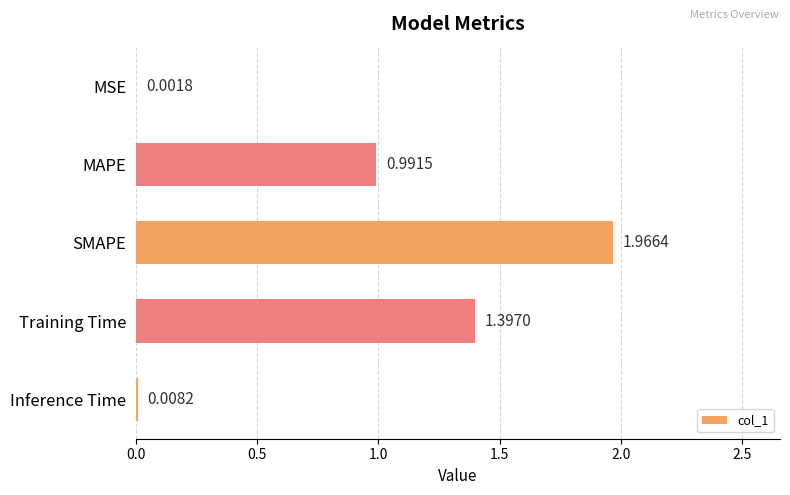

What is the sum of all values?

4.4